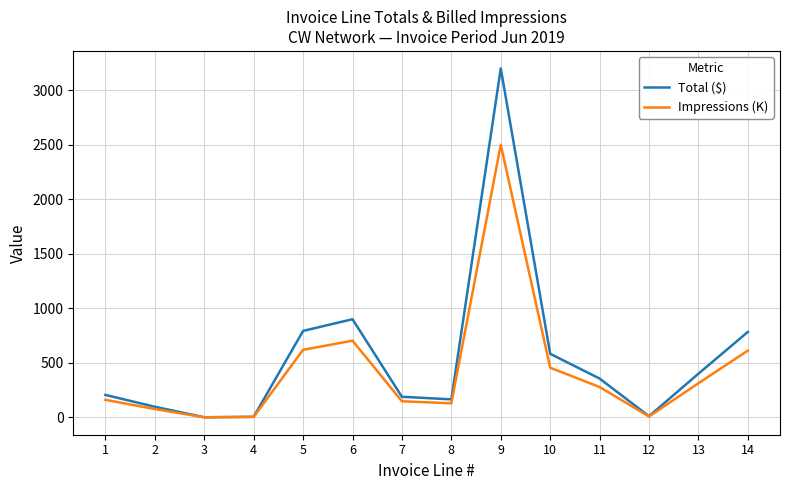

True or false: Impressions (K) has a value of 455.0 at 10.

True